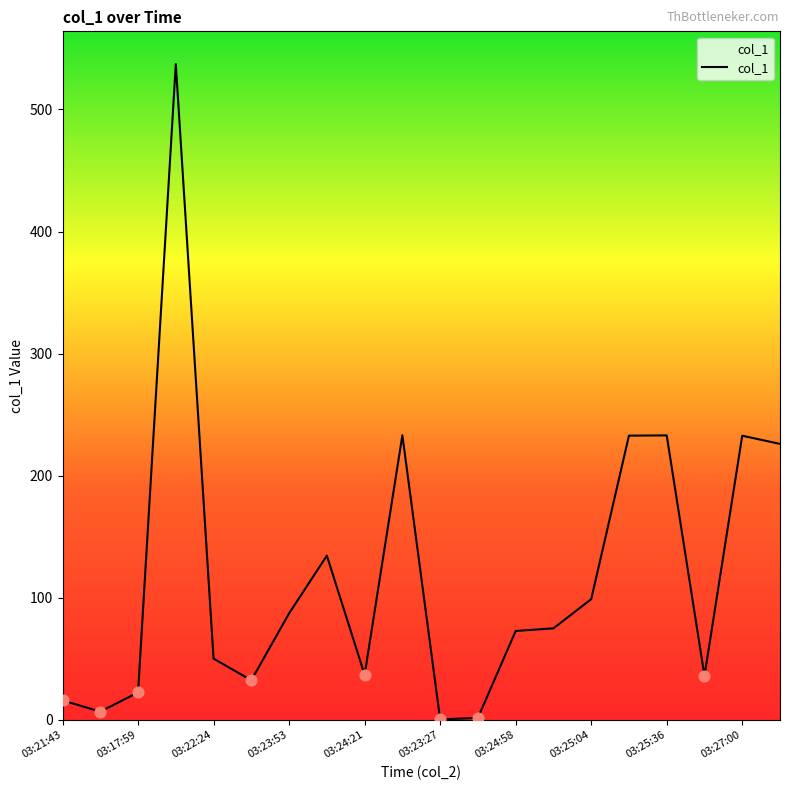

What is the greatest value displayed?

537.2